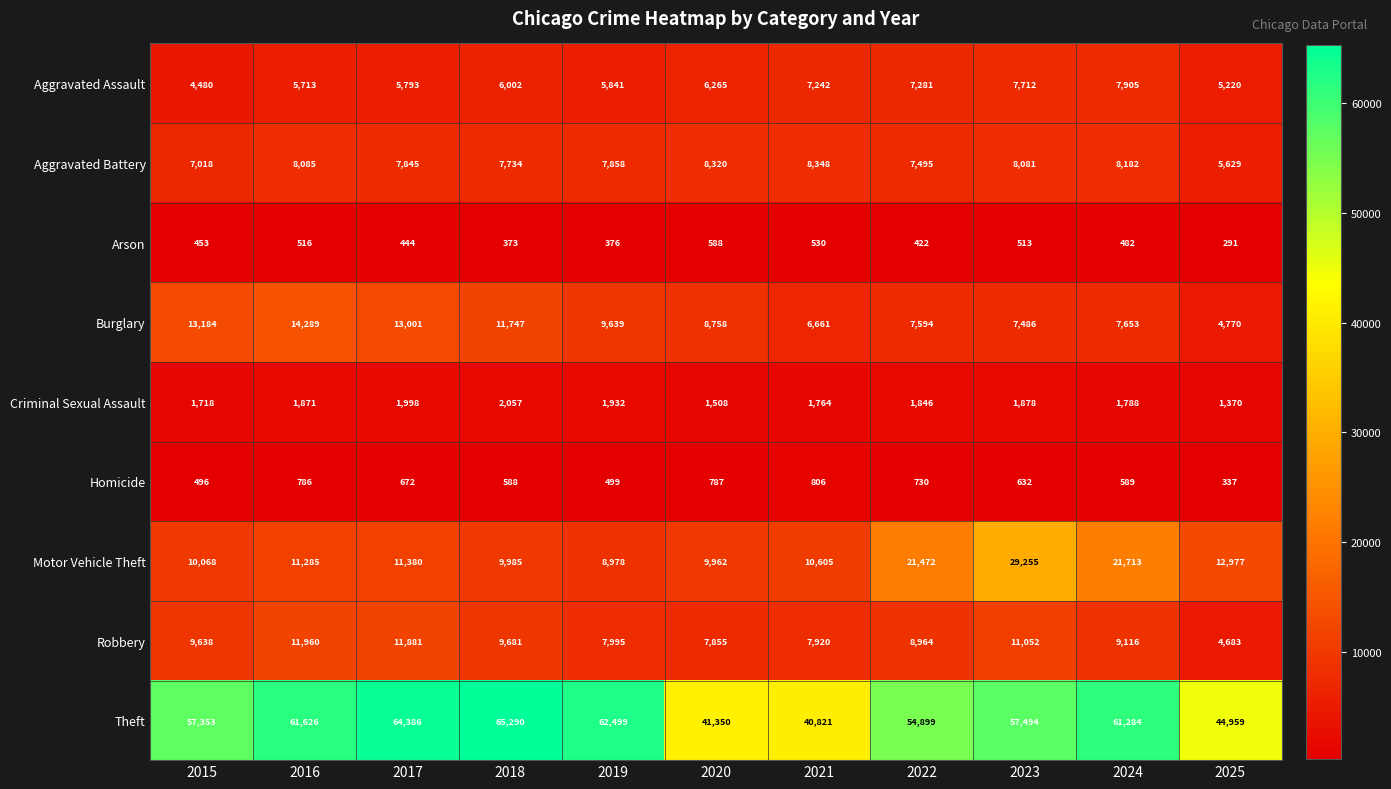

At which category is the sum across all series the highest?

2023